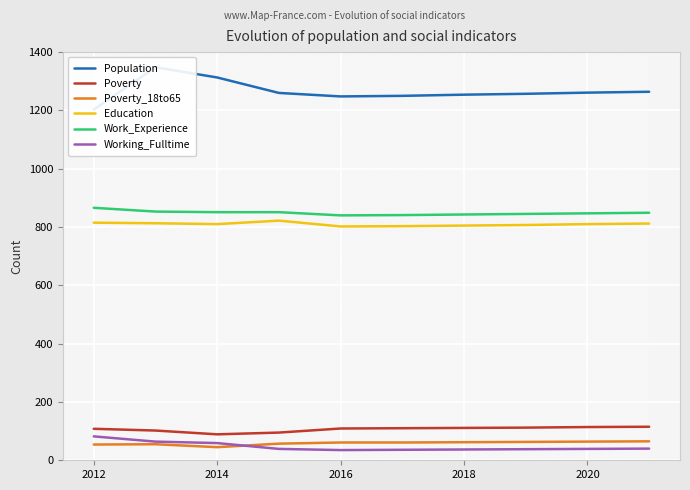

Does the chart display data point markers on the line(s)?

No